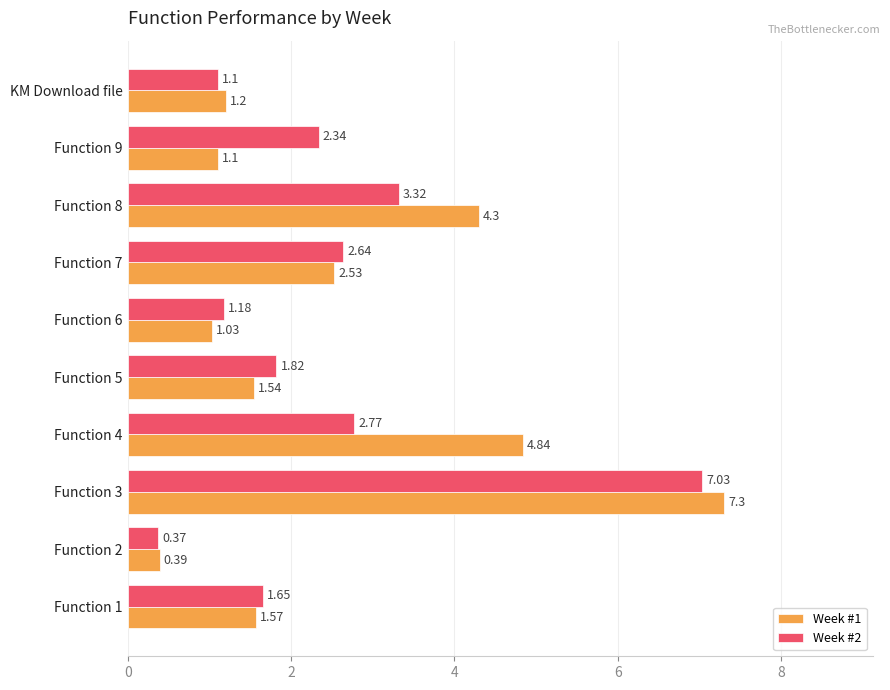

At which category is the sum across all series the highest?

Function 3